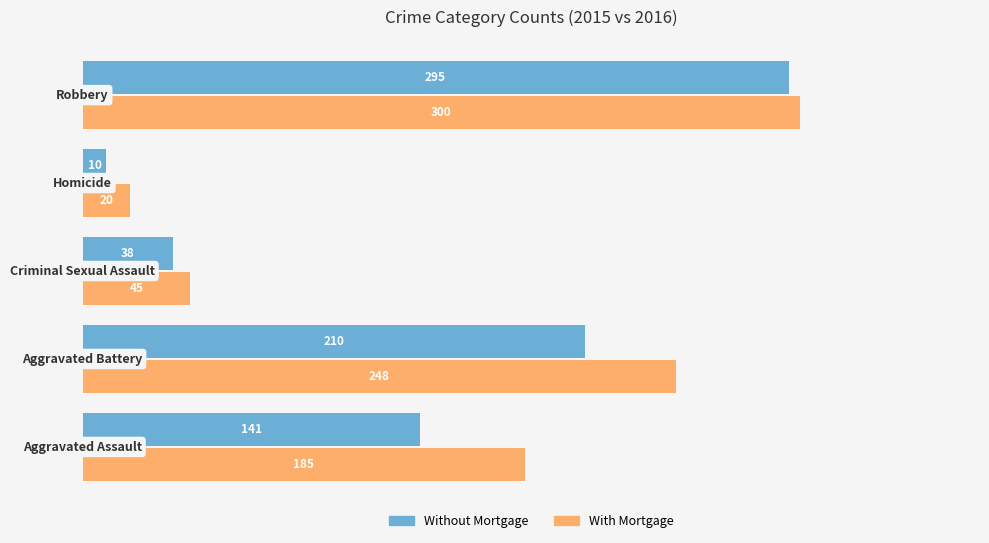

What is the maximum value shown in the chart?

300